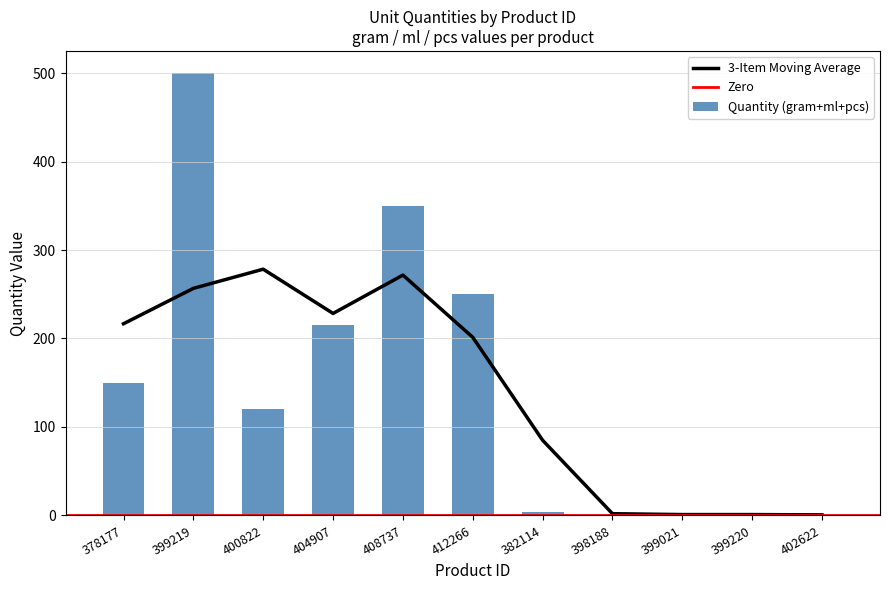

Reading left to right, what are all the values shown in this chart?

gram: 378177=150	399219=500	400822=120	404907=0	408737=0	412266=0	382114=0	398188=0	399021=0	399220=0	402622=0
ml: 378177=0	399219=0	400822=0	404907=215	408737=350	412266=250	382114=0	398188=0	399021=0	399220=0	402622=0
pcs: 378177=0	399219=0	400822=0	404907=0	408737=0	412266=0	382114=4	398188=1	399021=1	399220=1	402622=1